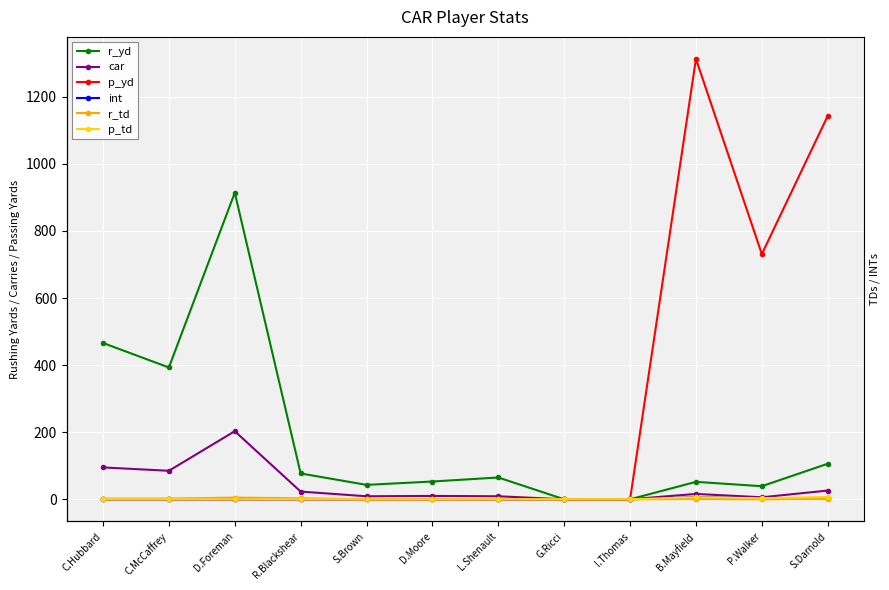

The value of p_td at D.Moore is 0. True or false?

True